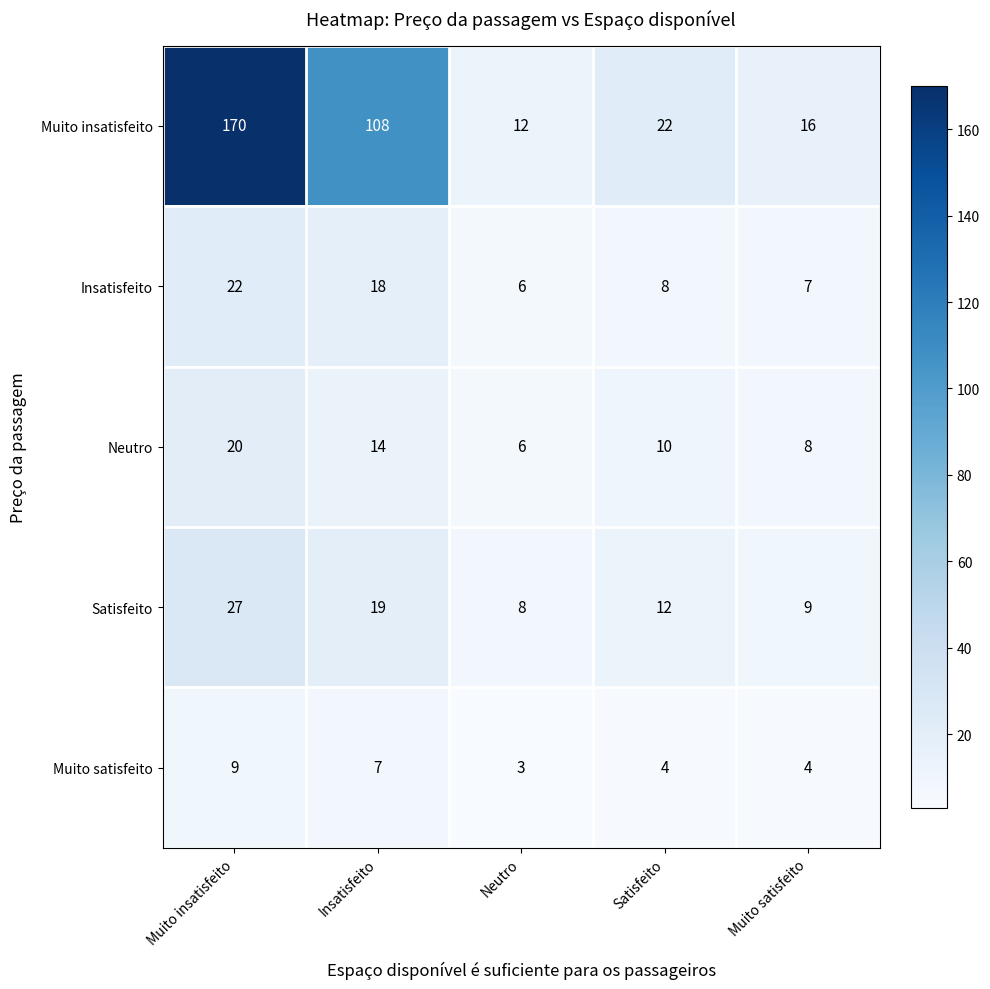

Which series changed the most between Muito insatisfeito and Muito satisfeito?

Muito insatisfeito